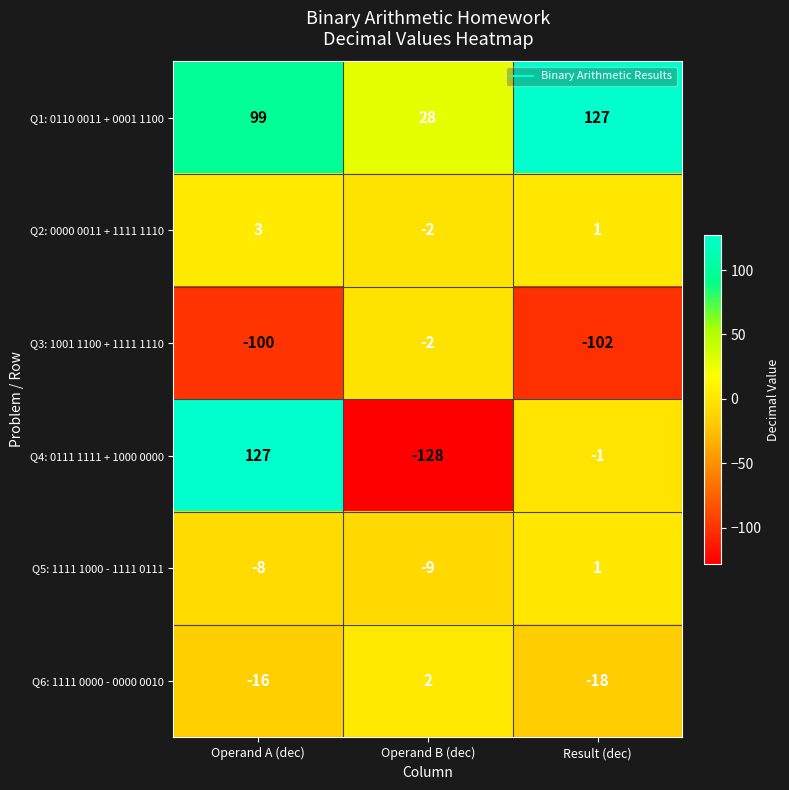

At which label does Q3: 1001 1100 + 1111 1110 reach its peak?

Operand B (dec)